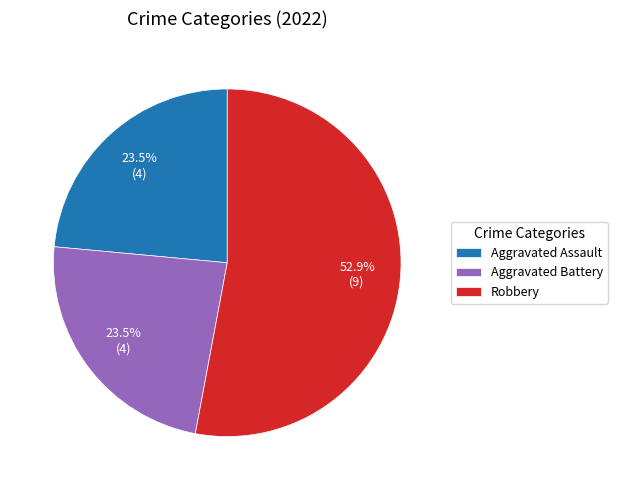

What percentage is NOT represented by Aggravated Battery?

76.5%